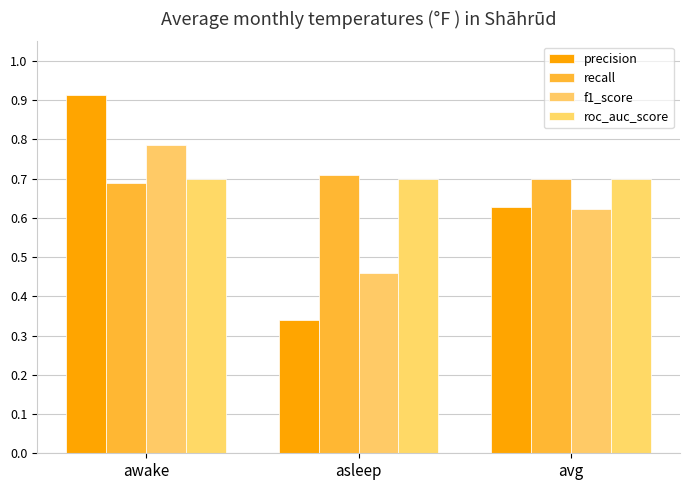

Does the chart contain any negative values?

No